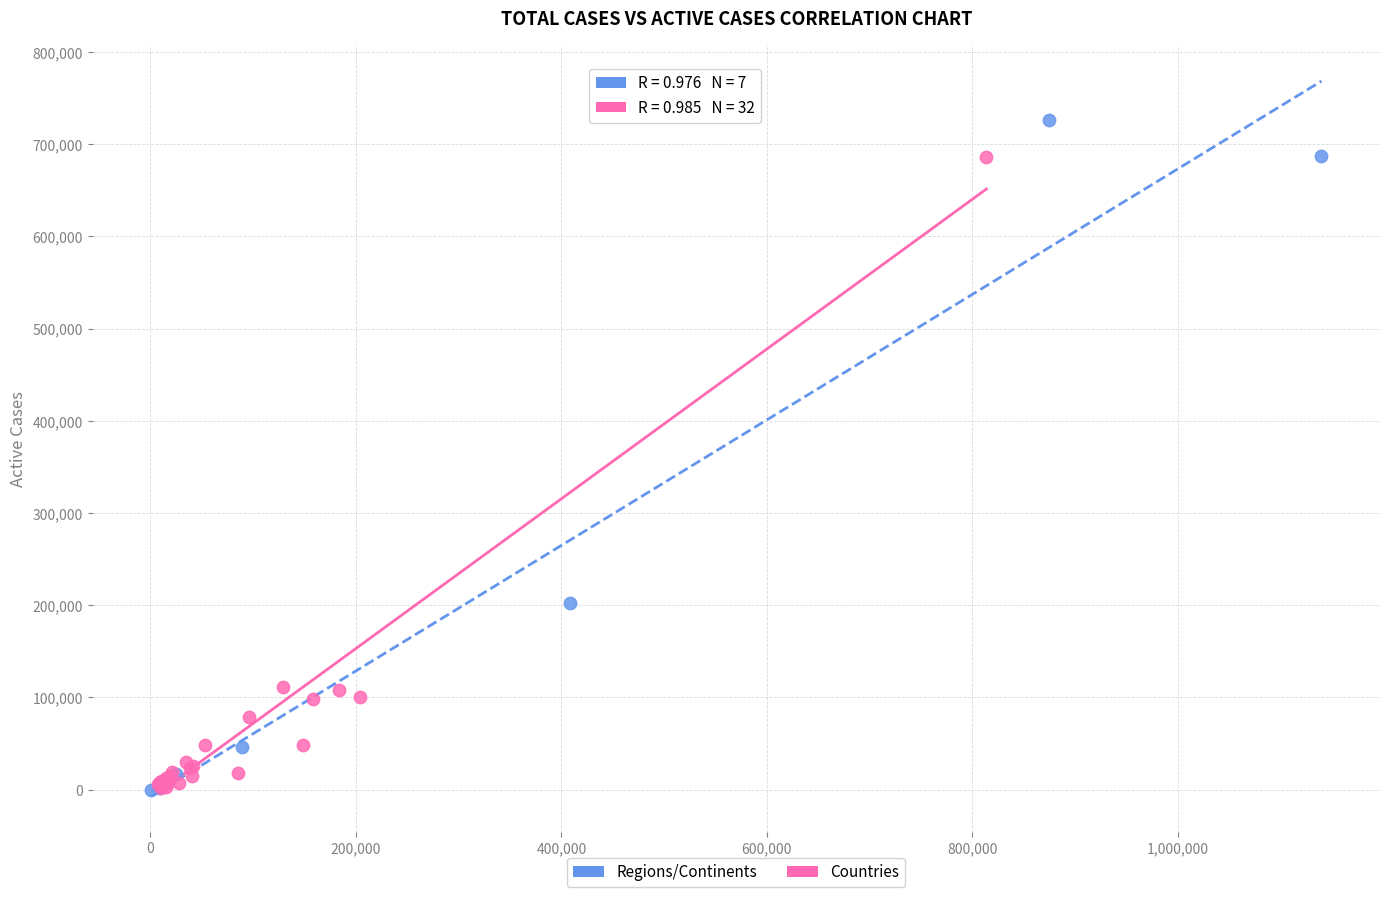

Which series has the widest spread of Y values?

Regions/Continents